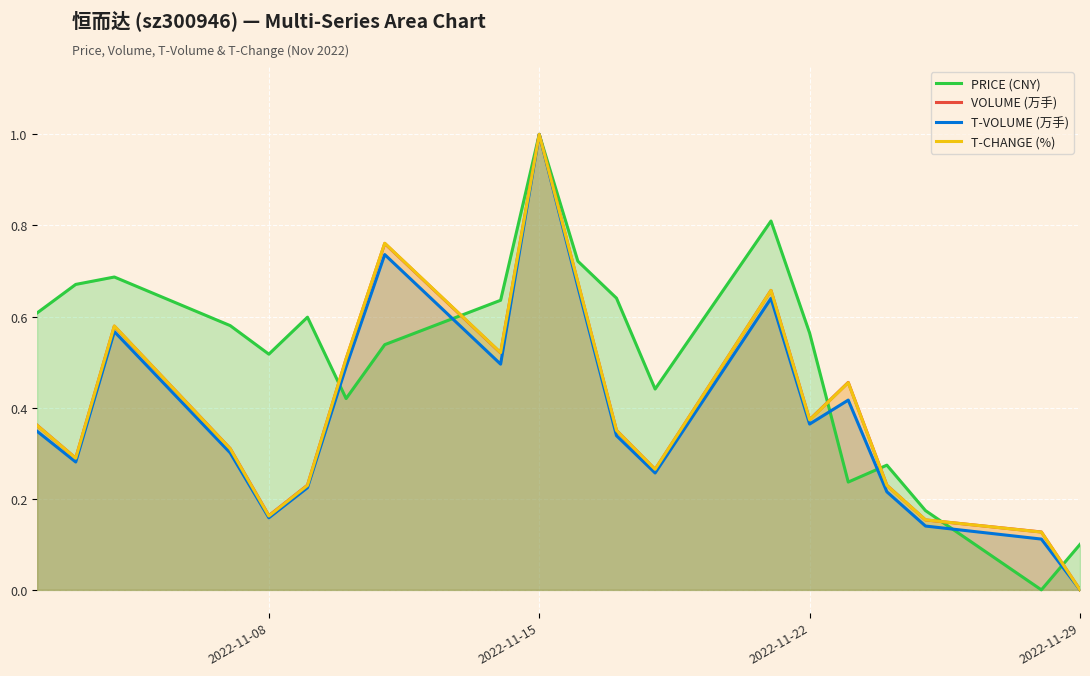

How many lines are shown in the chart?

4